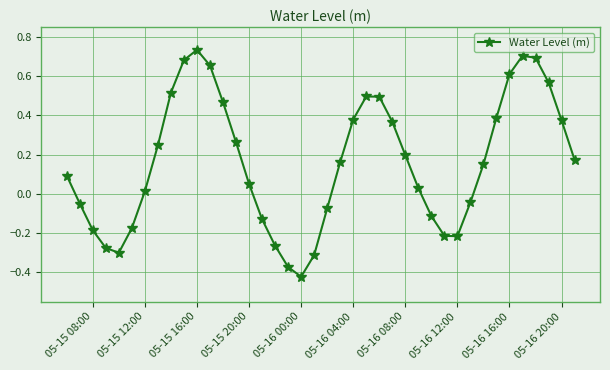

What is the difference between the maximum and minimum values?

1.2